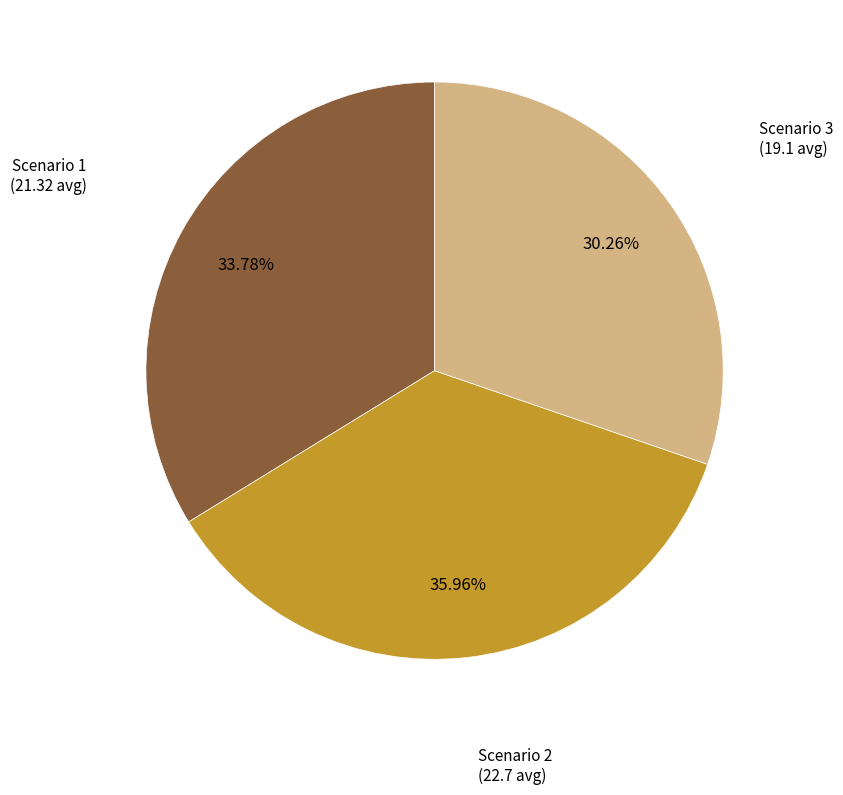

What percentage is NOT represented by Scenario 2?

64.0%